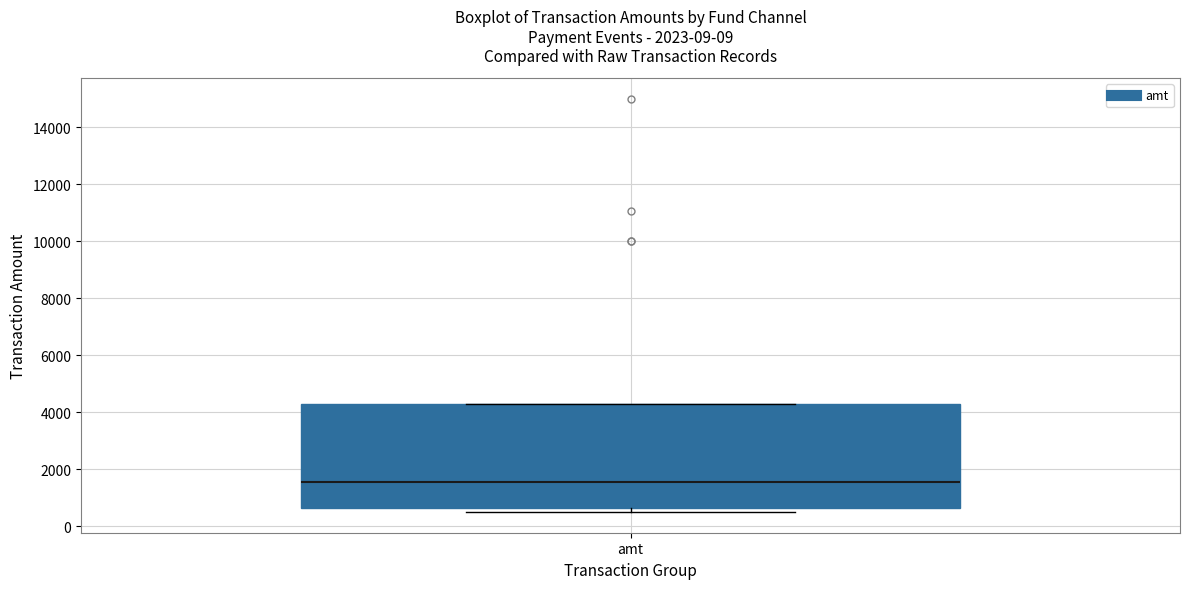

Transcribe this box plot: give where the median line is, the range the box spans, and where the two whiskers end, as read against the y-axis. The values are not printed on the chart, so give them approximately, as read against the axis.

median 1600, box 600 to 4400, whiskers 400 to 4400